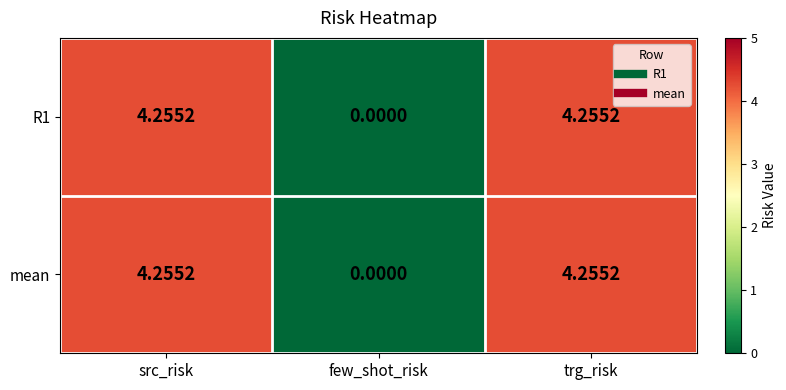

At which label does mean first exceed 4?

src_risk